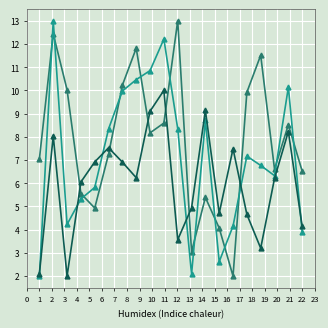

What is the greatest value displayed?

13.0